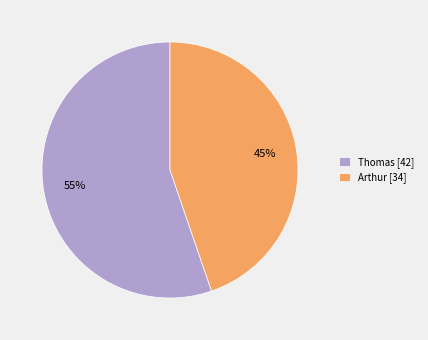

Which slice is the smallest?

Arthur